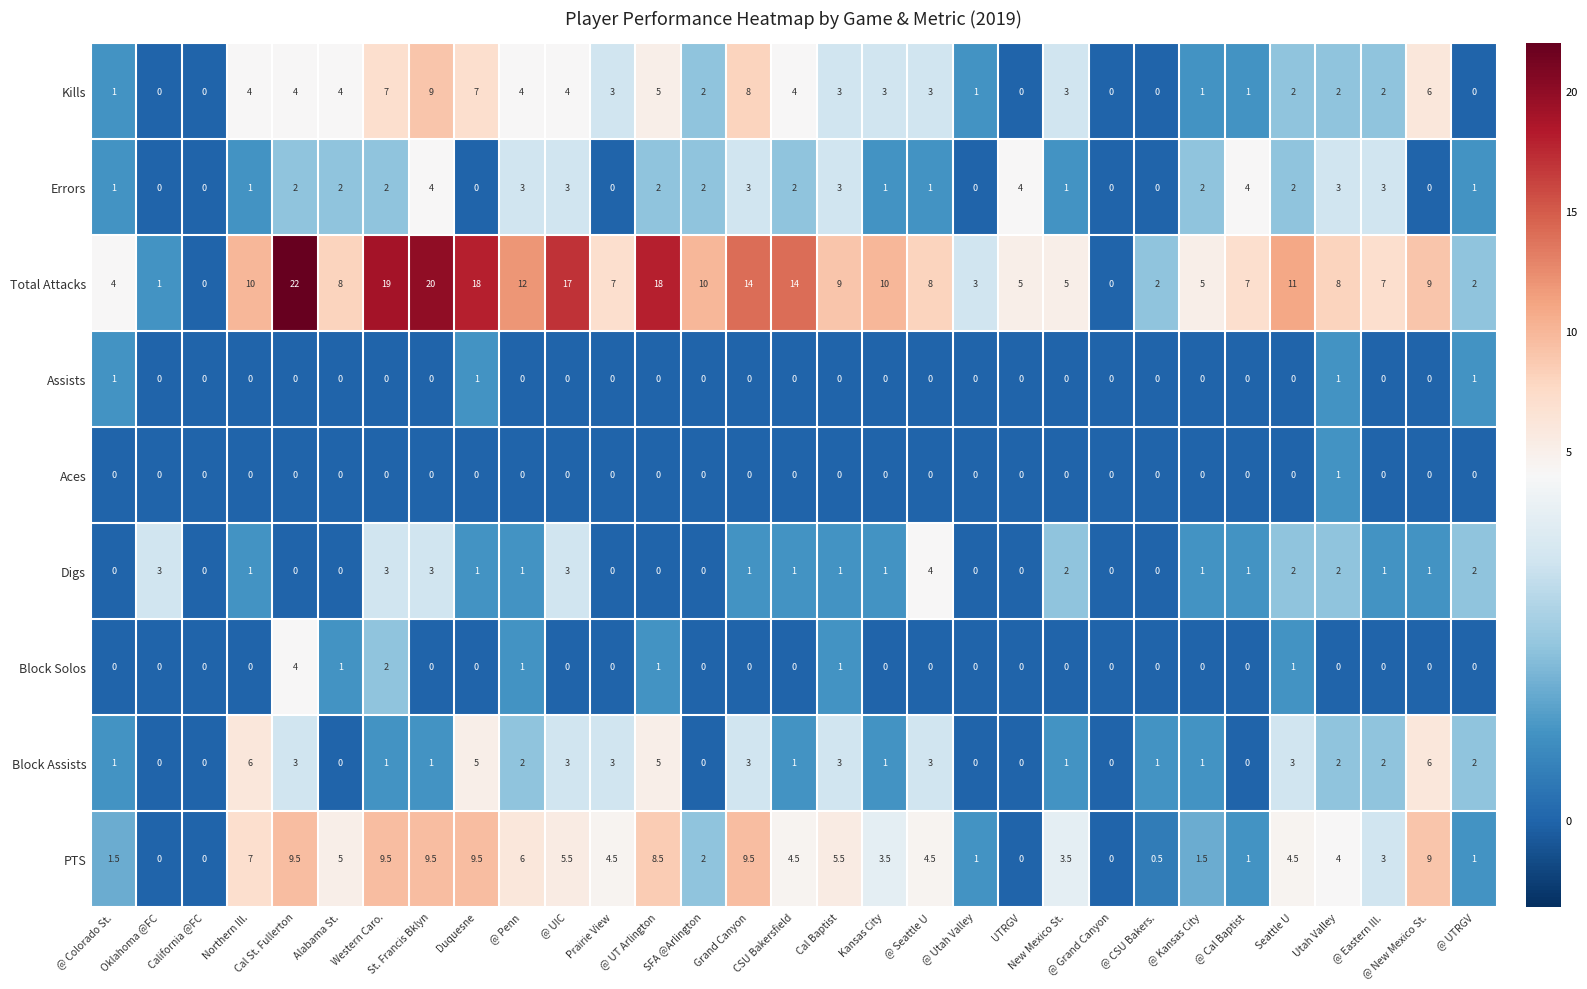

At which category is the sum across all series the highest?

St. Francis Bklyn